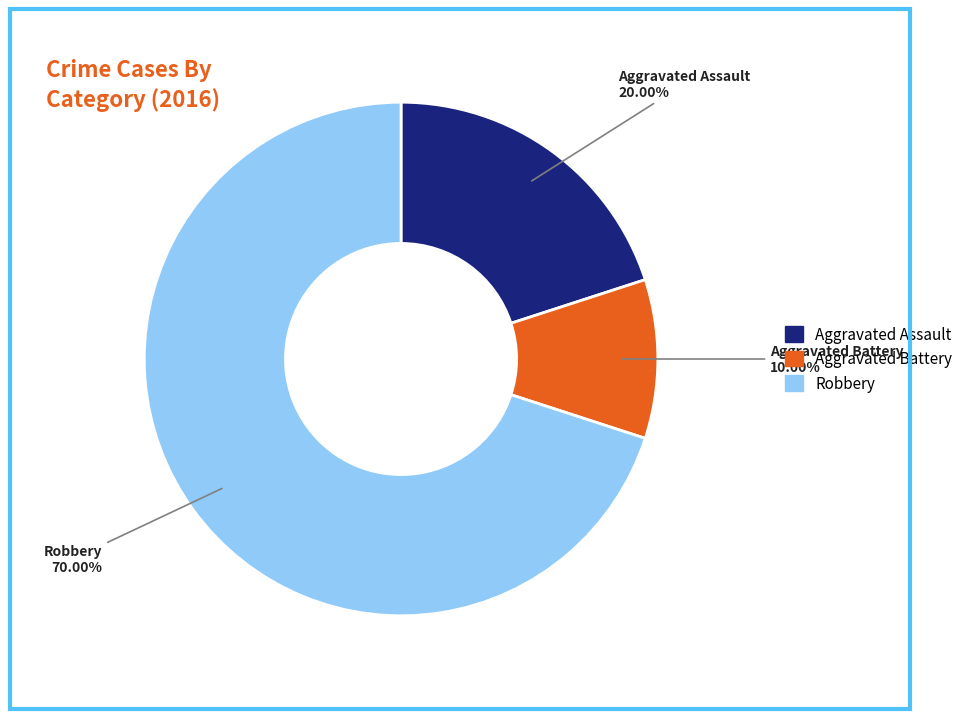

How many slices are in this pie chart?

3